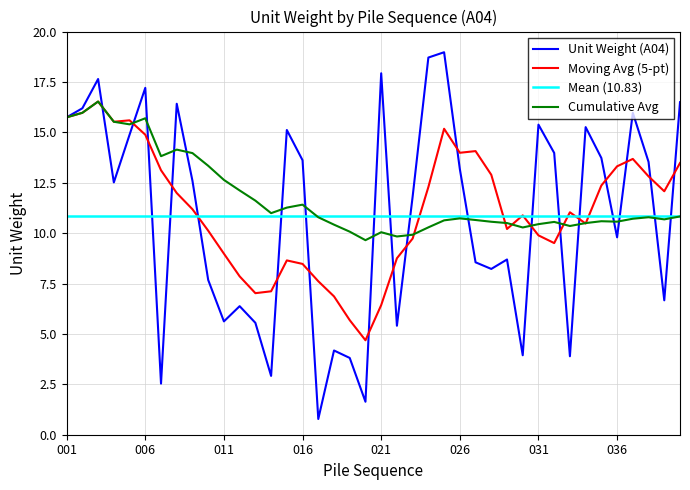

Reading left to right, what are all the values shown in this chart?

A04: 001=15.7	002=16.2	003=17.6	004=12.5	005=14.9	006=17.2	007=2.5	008=16.4	009=12.6	010=7.7	011=5.6	012=6.4	013=5.6	014=2.9	015=15.1	016=13.6	017=0.8	018=4.2	019=3.8	020=1.6	021=17.9	022=5.4	023=11.8	024=18.7	025=19.0	026=13.2	027=8.6	028=8.2	029=8.7	030=3.9	031=15.4	032=14.0	033=3.9	034=15.3	035=13.7	036=9.8	037=16.0	038=13.5	039=6.7	040=16.5
Moving Avg (5): 001=15.7	002=16.0	003=16.5	004=15.5	005=15.6	006=14.9	007=13.1	008=12.0	009=11.2	010=10.1	011=9.0	012=7.9	013=7.0	014=7.1	015=8.6	016=8.5	017=7.6	018=6.9	019=5.7	020=4.7	021=6.4	022=8.8	023=9.7	024=12.3	025=15.2	026=14.0	027=14.1	028=12.9	029=10.2	030=10.9	031=9.9	032=9.5	033=11.0	034=10.5	035=12.4	036=13.3	037=13.7	038=12.8	039=12.1	040=13.5